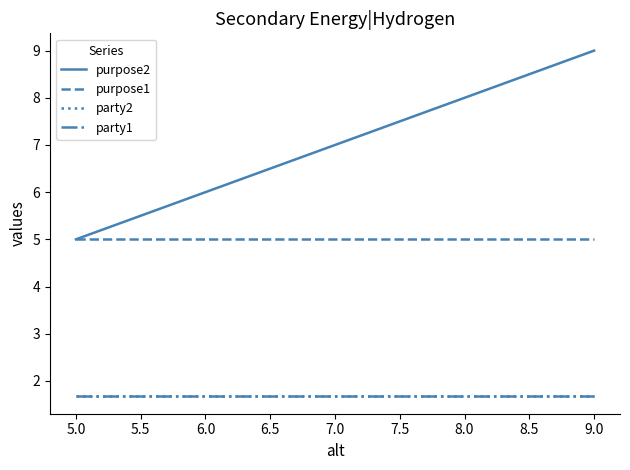

At how many categories does at least one series exceed 2?

5